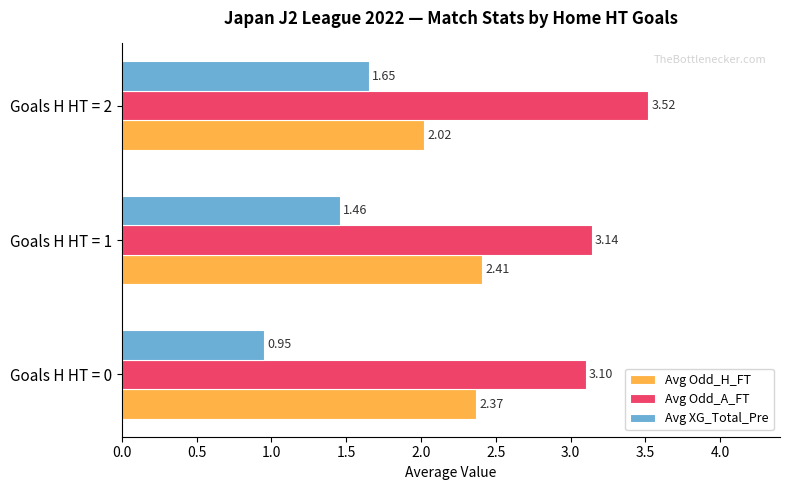

What are all the series names shown in the legend?

Avg Odd_H_FT, Avg Odd_A_FT, Avg XG_Total_Pre